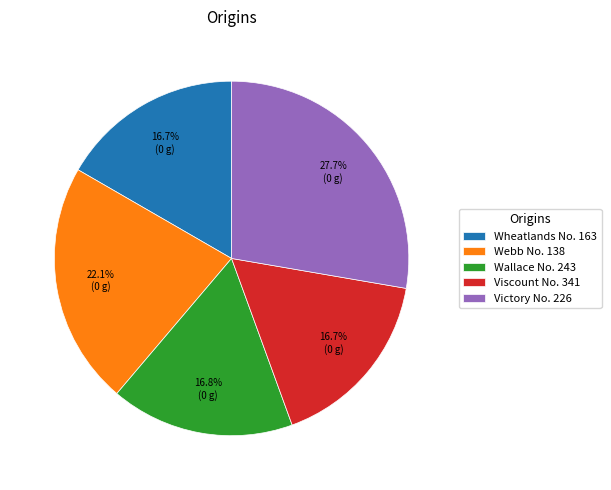

How many slices are in this pie chart?

5